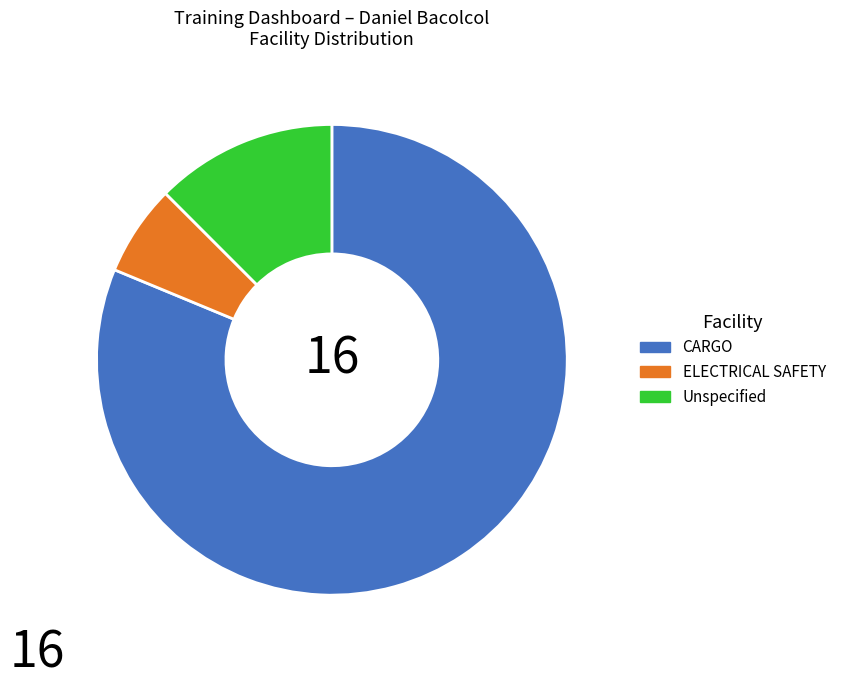

Does any single category account for the majority?

Yes